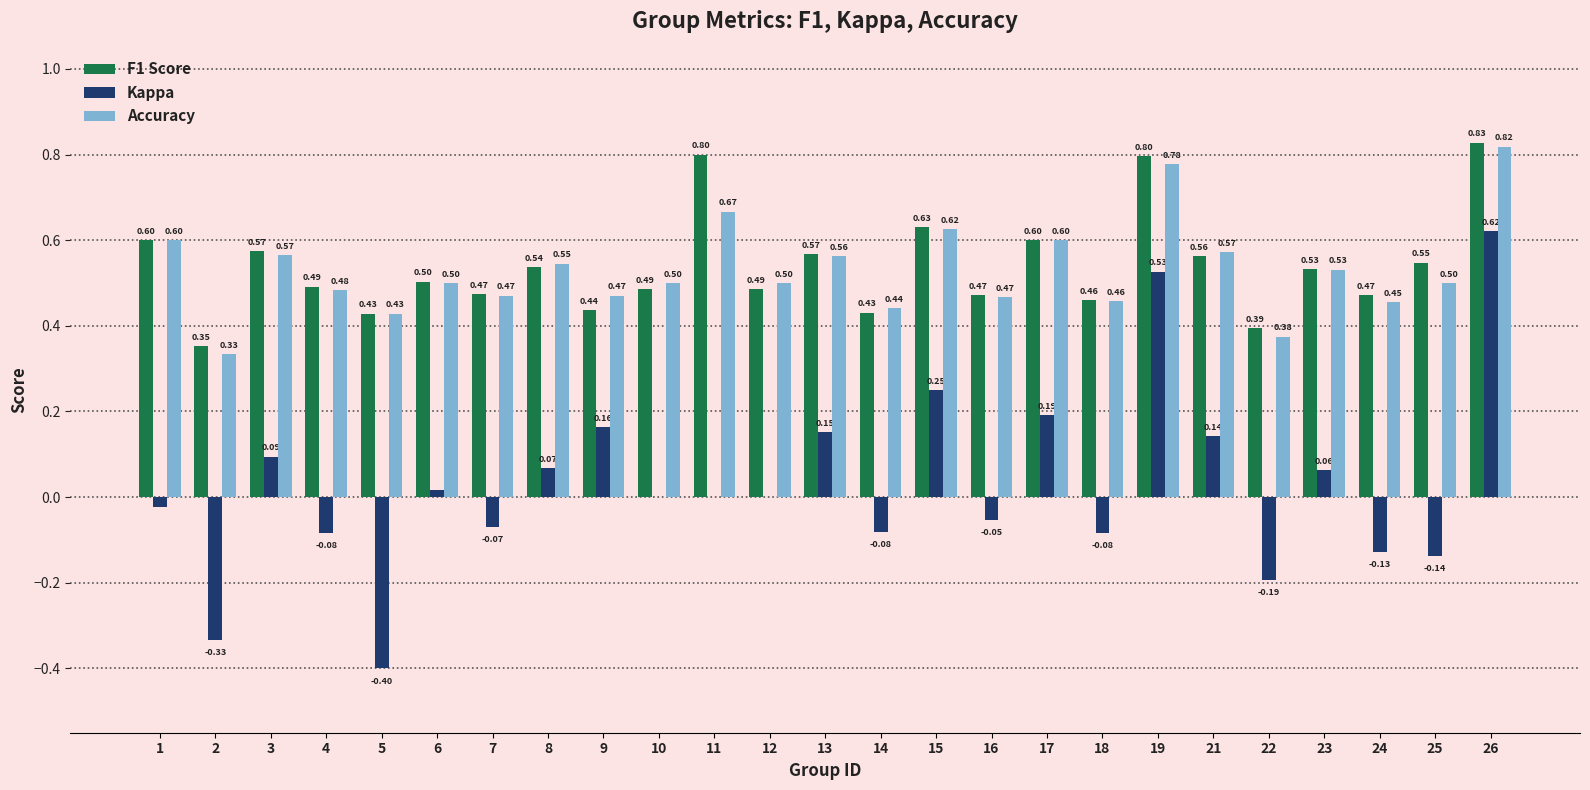

What is the sum of all Accuracy values?

13.2